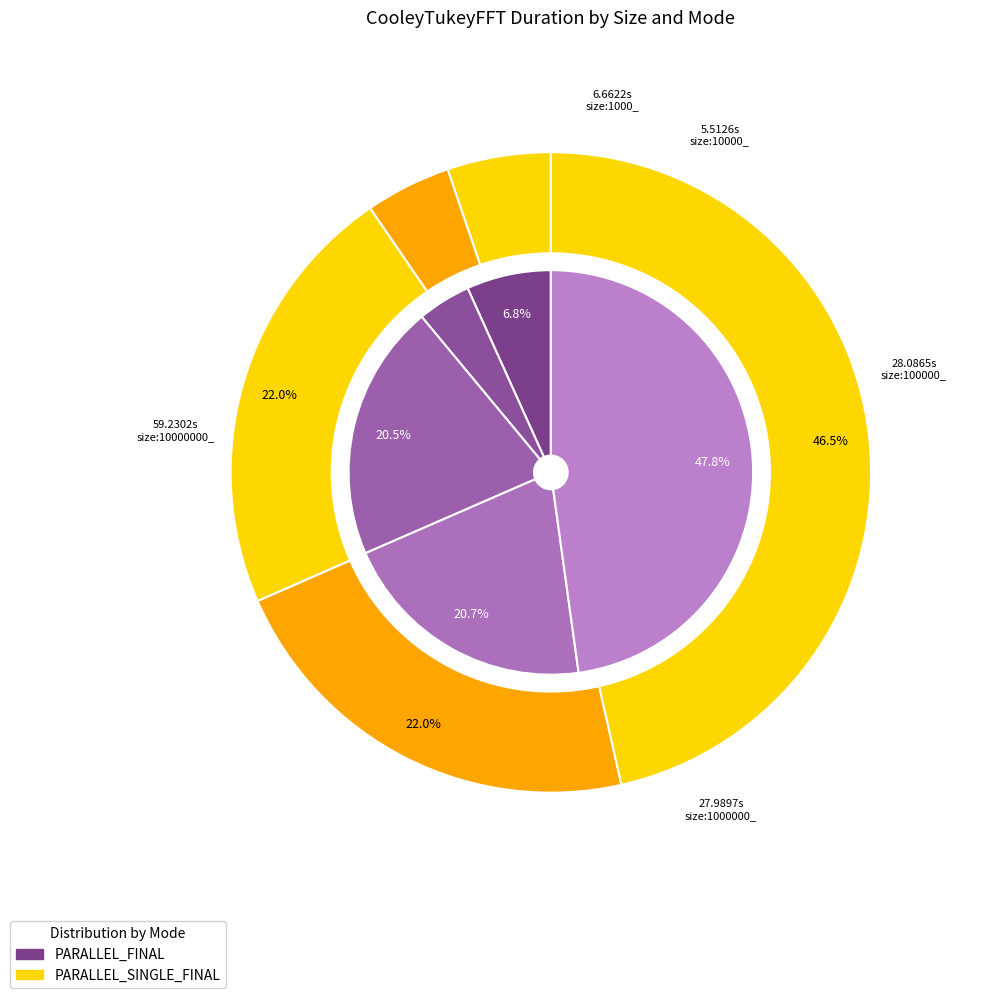

Which category has the smallest portion of the pie?

size:10000_